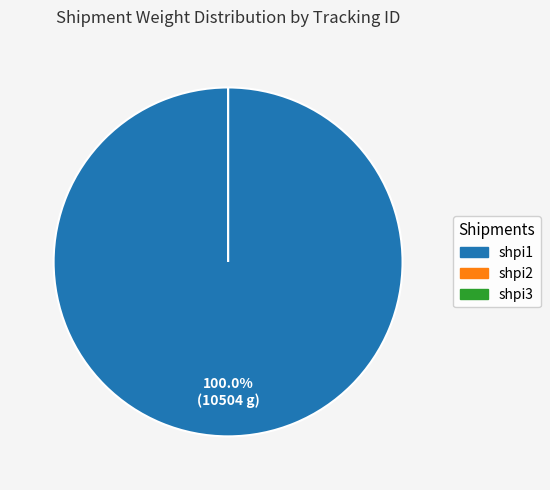

Rank the categories by value from lowest to highest.

shpi2, shpi3, shpi1